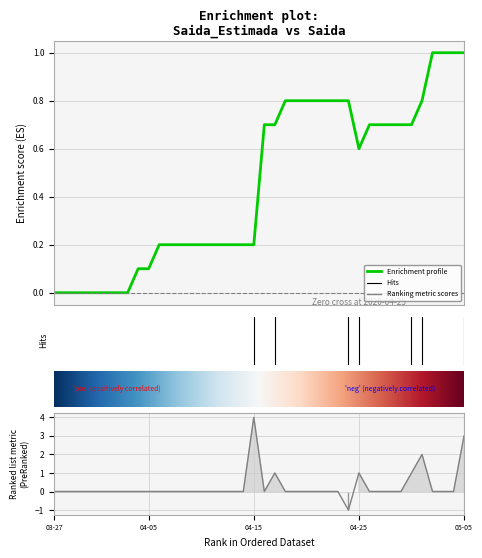

Rank the series by their maximum value, from highest to lowest.

Saida, Saida_Estimada